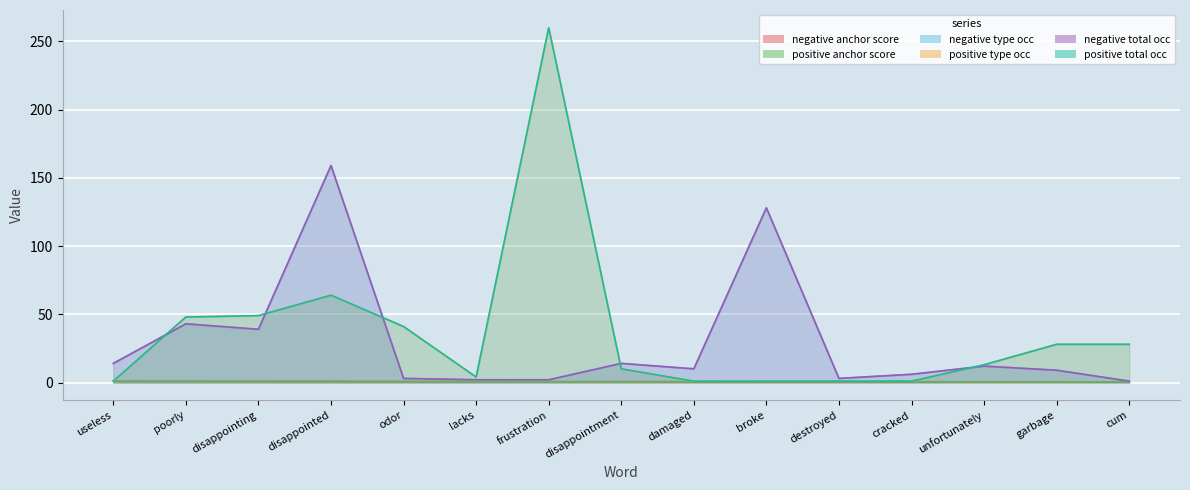

True or false: negative type occ and negative anchor score intersect in this chart.

False